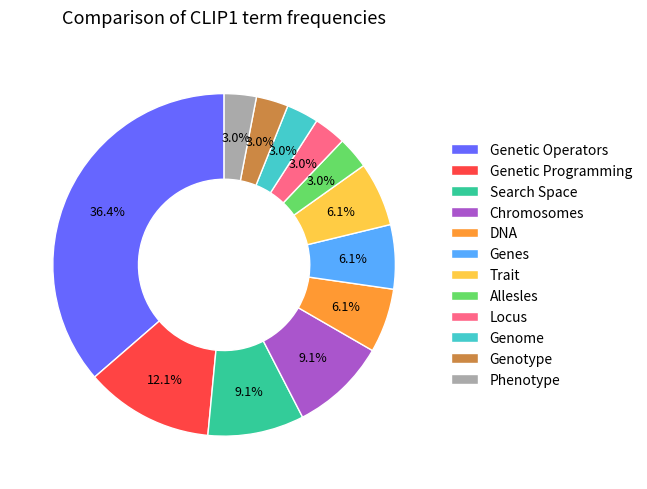

What is the largest slice in the pie chart?

Genetic Operators